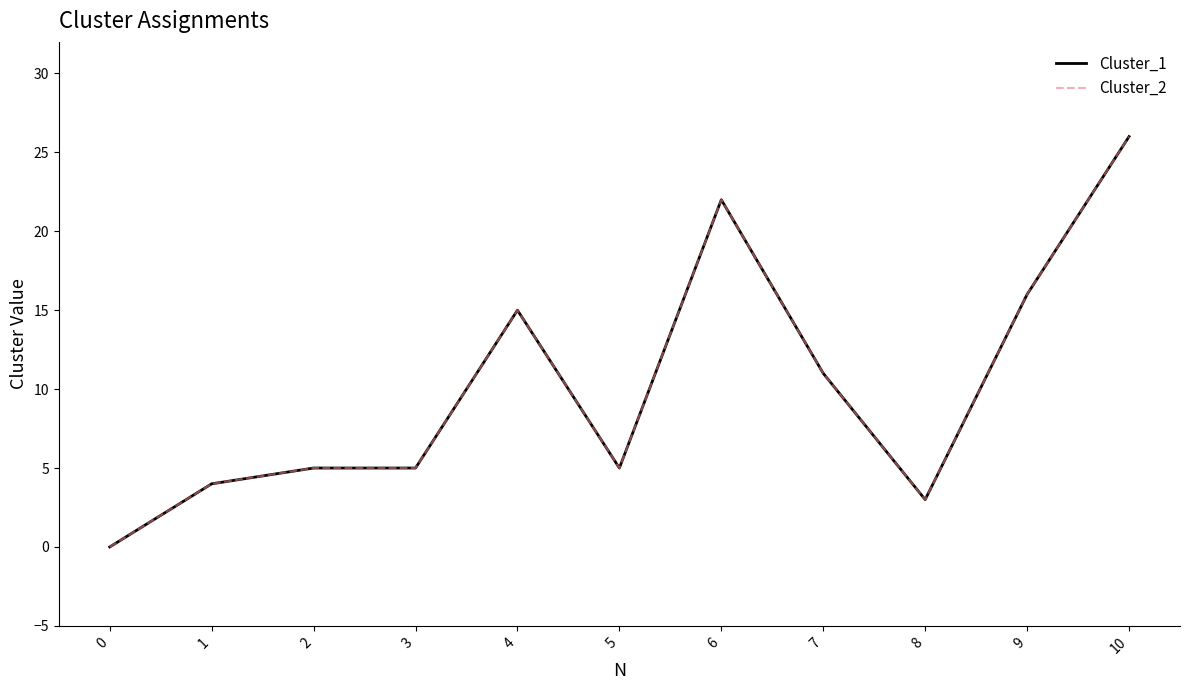

Does the chart display data point markers on the line(s)?

No